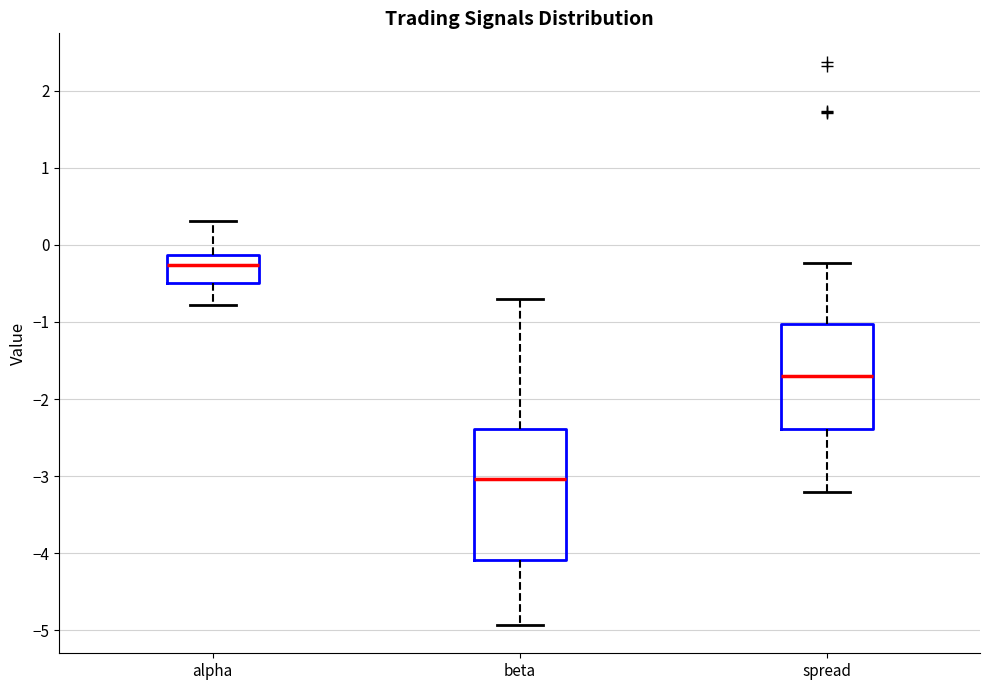

Which box's median line is the lowest?

beta